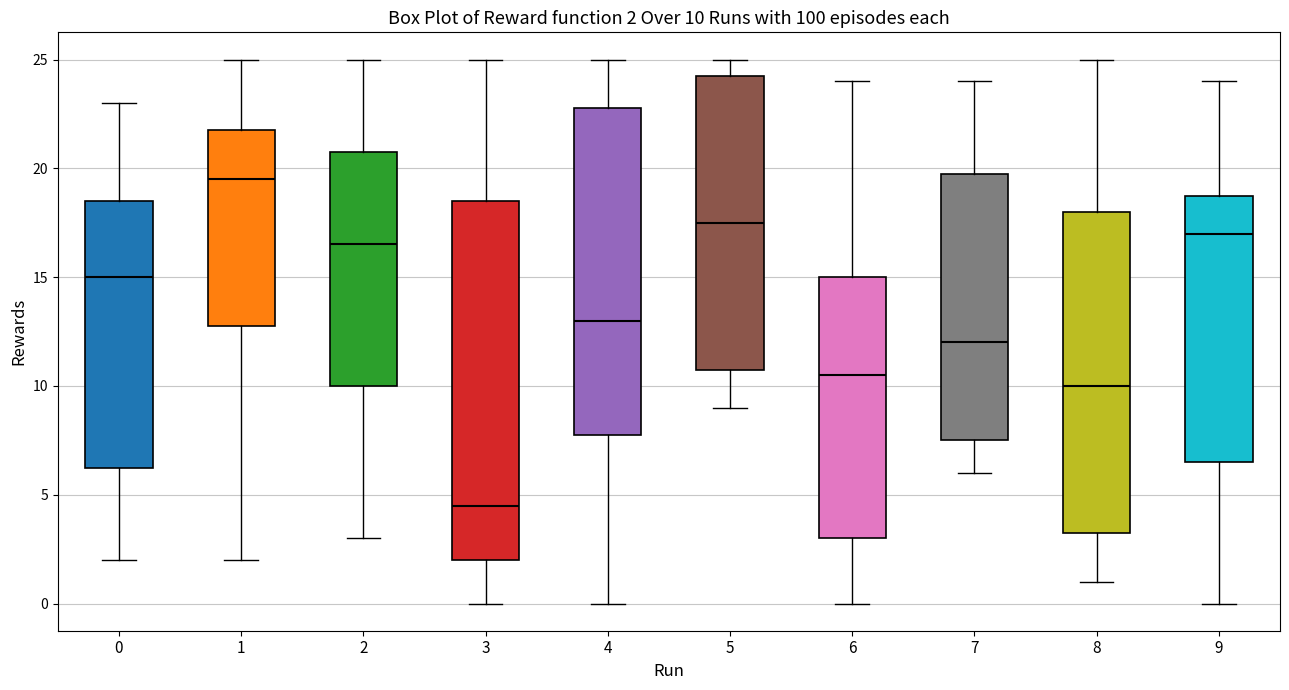

Which box is the tallest, from its lower edge to its upper edge?

3